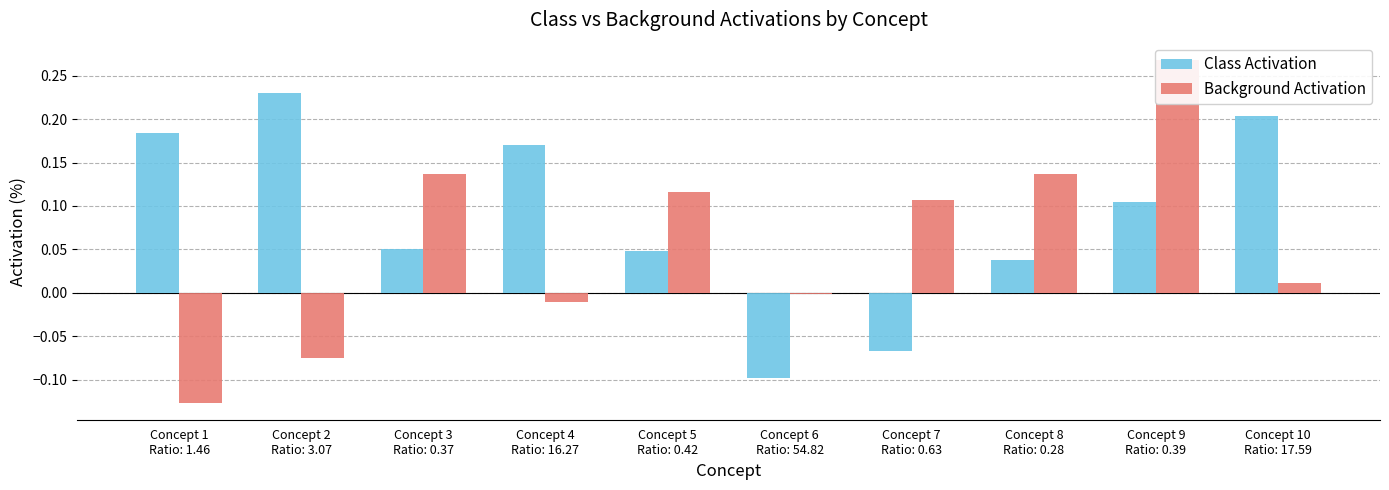

Reading right to left, list all the values displayed in this chart.

Class Activation: 0.2	0.1	0.0	-0.1	-0.1	0.0	0.2	0.1	0.2	0.2
Background Activation: 0.0	0.3	0.1	0.1	-0.0	0.1	-0.0	0.1	-0.1	-0.1